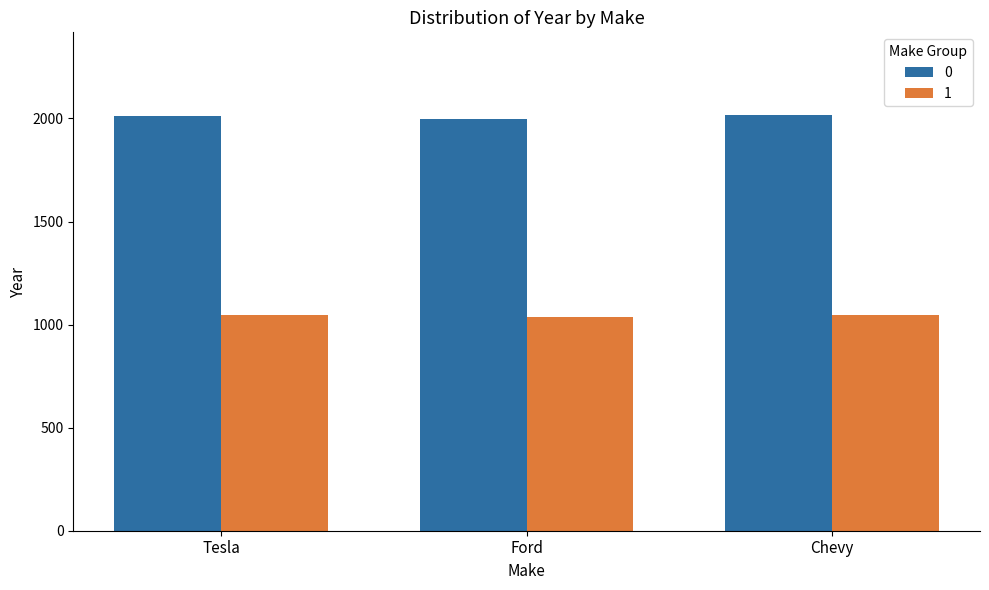

List the series in order of their peak value, lowest first.

1, 0